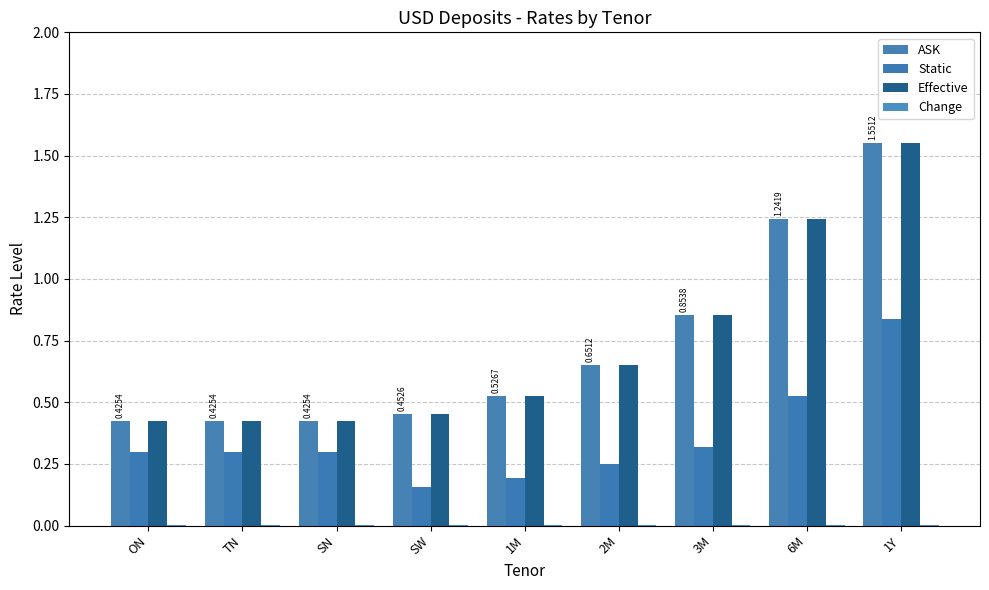

Which label corresponds to the largest value in the chart?

1Y